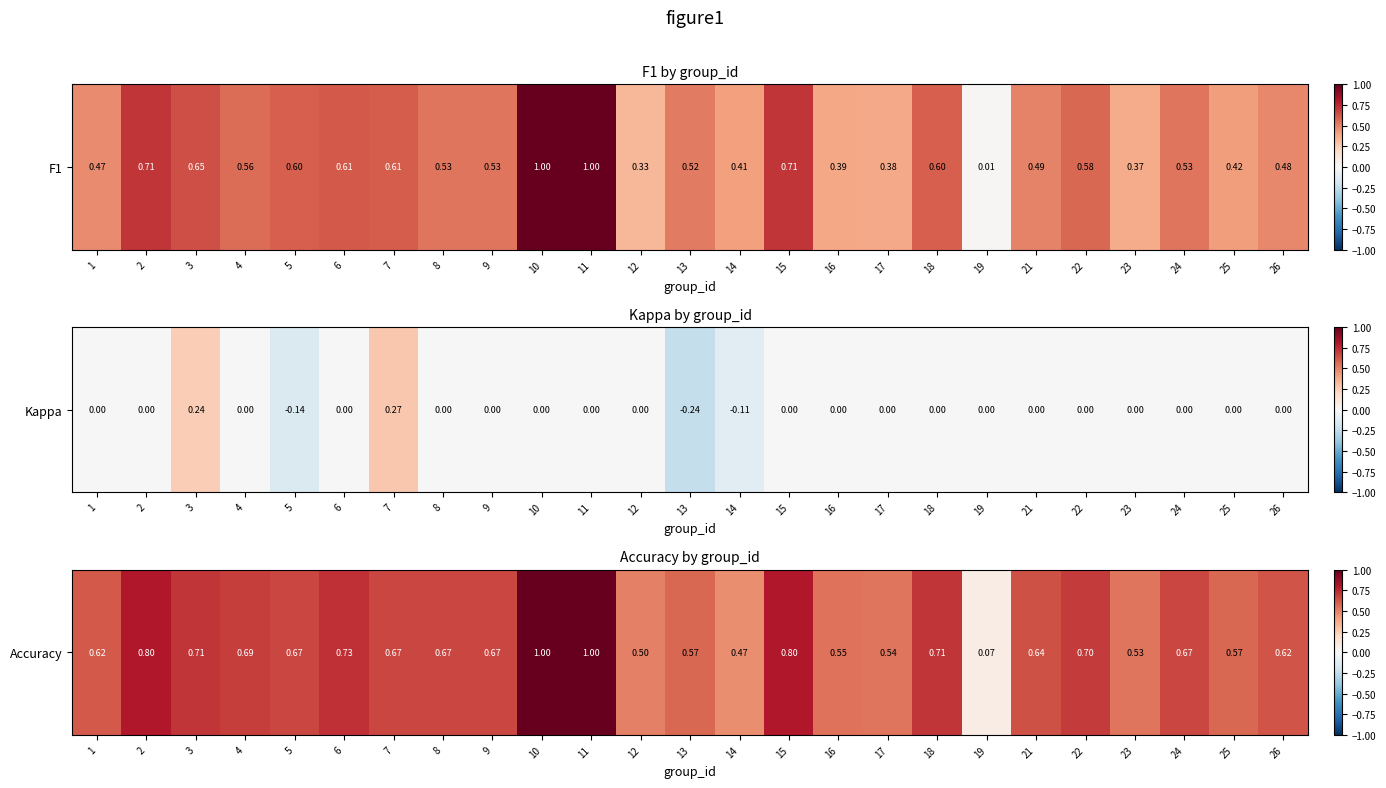

What is the ratio of the value at 4 to the value at 11?

0.7